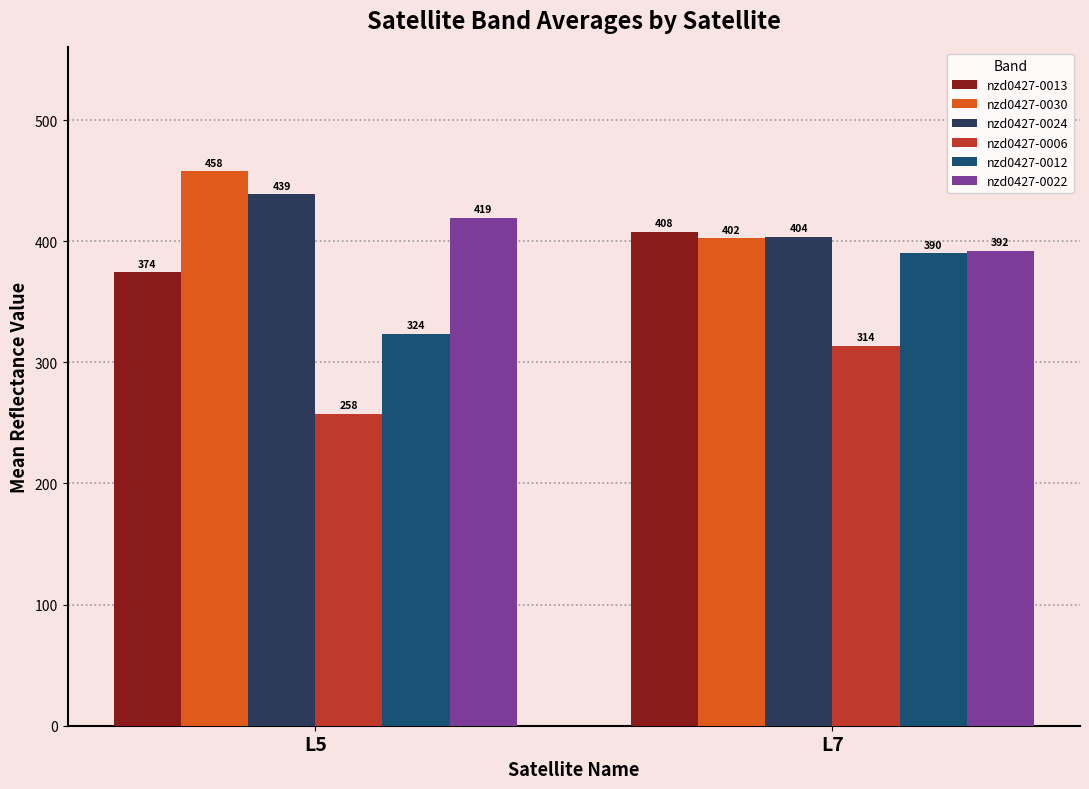

Rank the series at L5 from lowest to highest value.

nzd0427-0006, nzd0427-0012, nzd0427-0013, nzd0427-0022, nzd0427-0024, nzd0427-0030